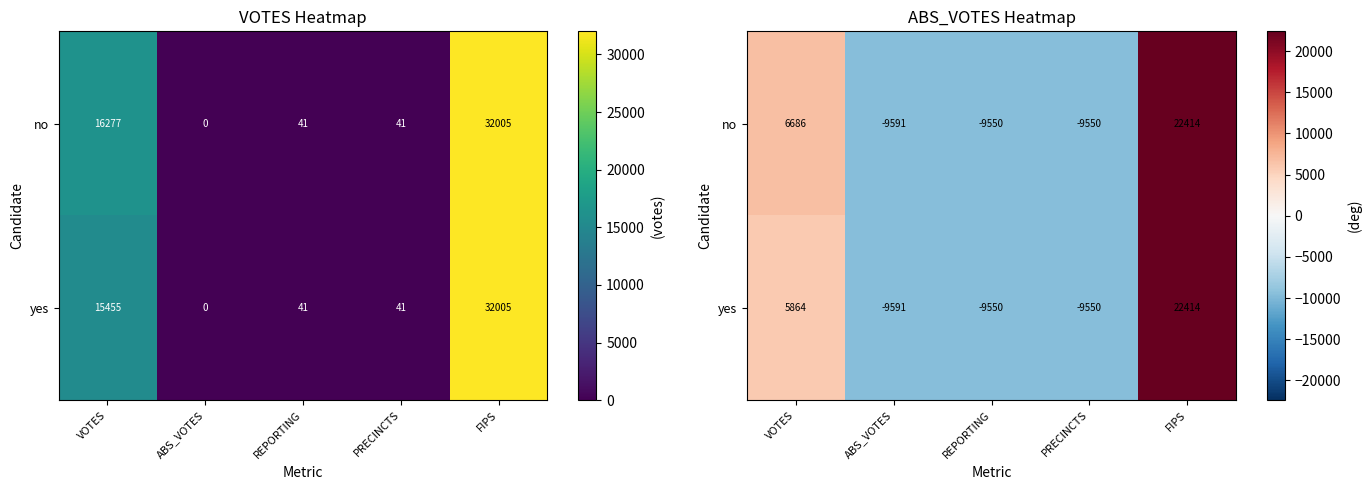

Which category has the lowest value across all series?

ABS_VOTES